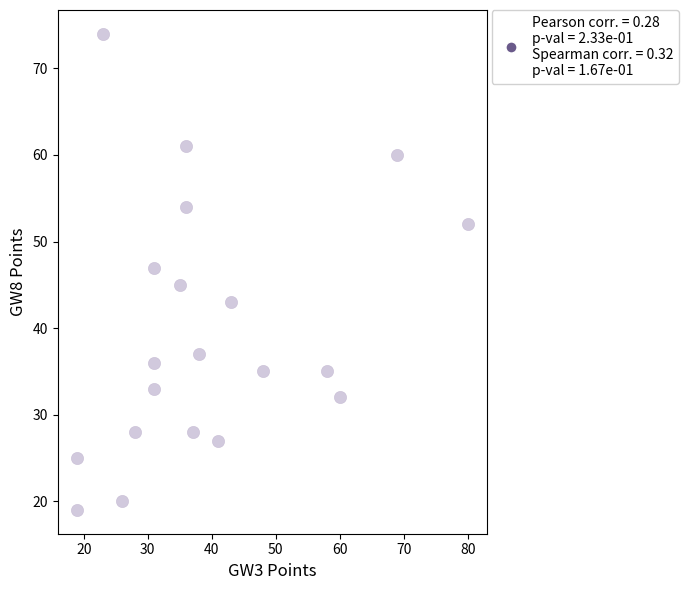

What is the range of Y values (max minus min)?

55